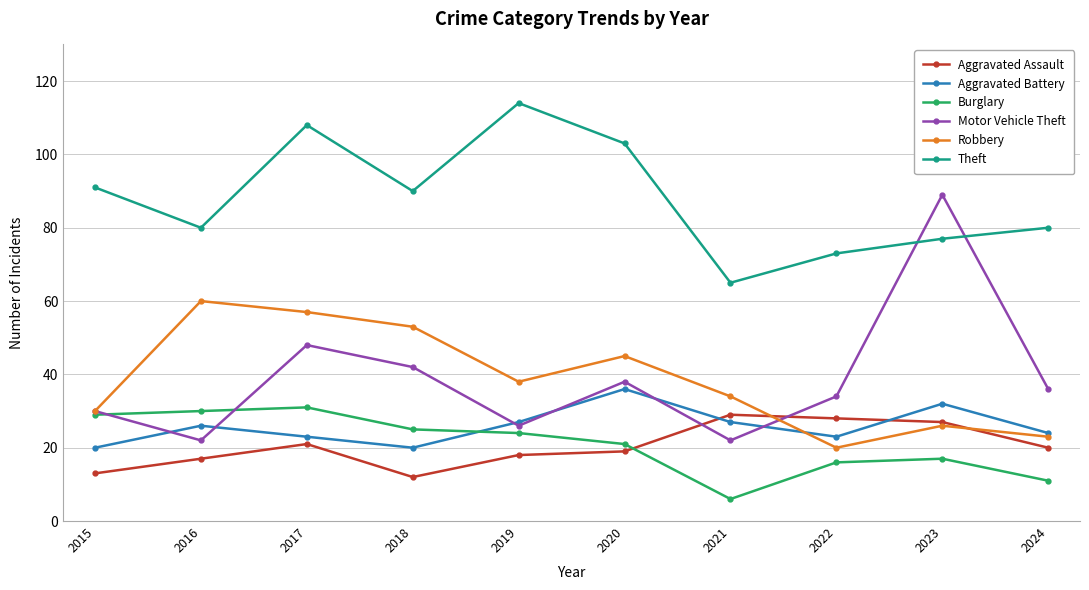

True or false: Theft and Robbery cross at least once.

False